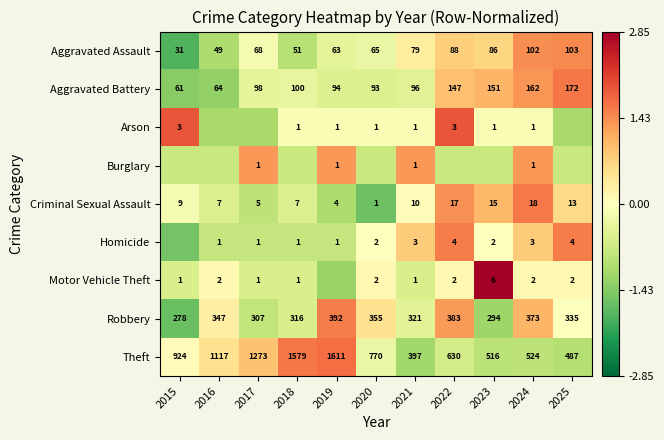

What is the difference between the second highest and second lowest values in the Criminal Sexual Assault series?

2.5